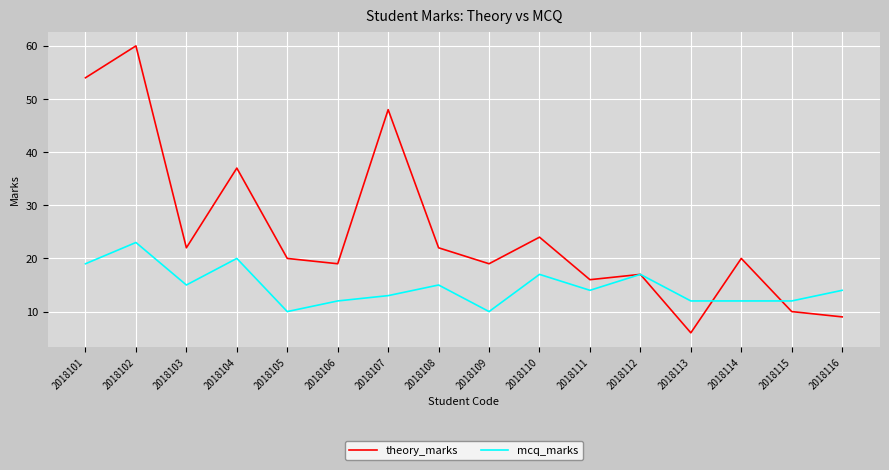

What are all the series names shown in the legend?

theory_marks, mcq_marks